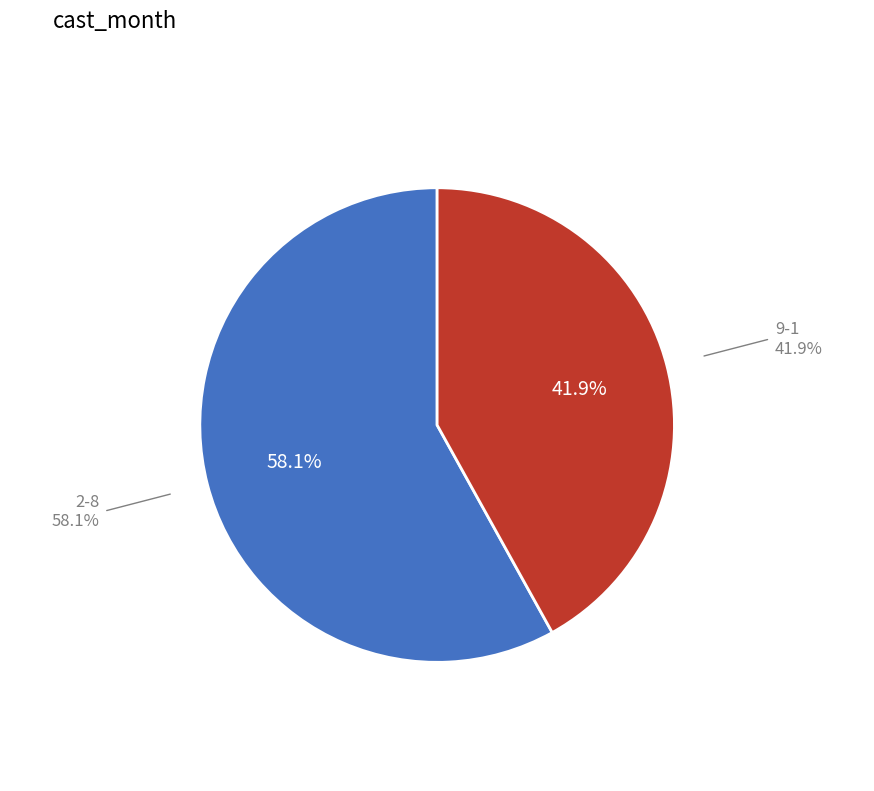

Is there any slice that represents more than half of the pie?

Yes